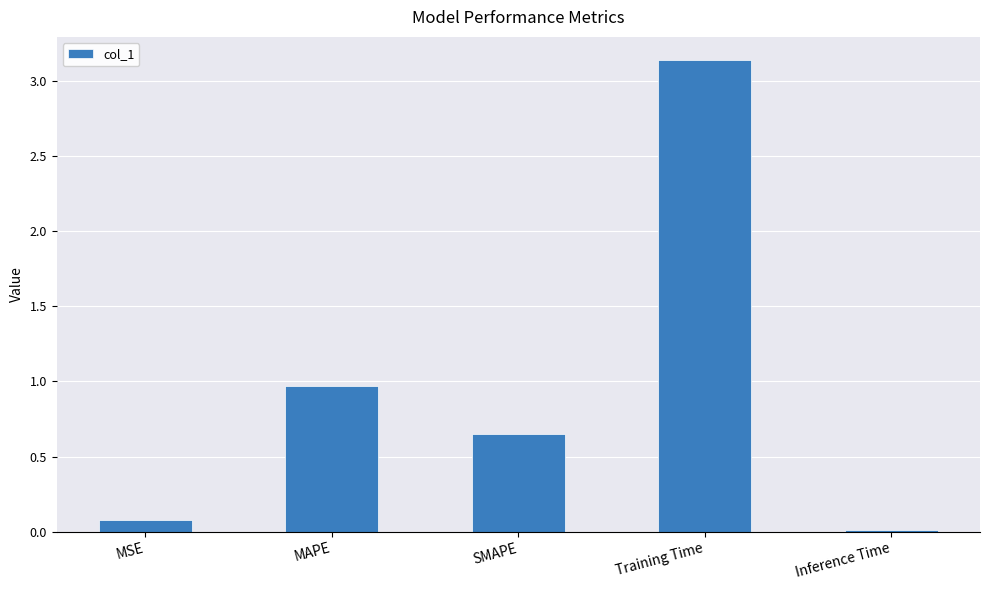

Which category has the highest value across all series?

Training Time